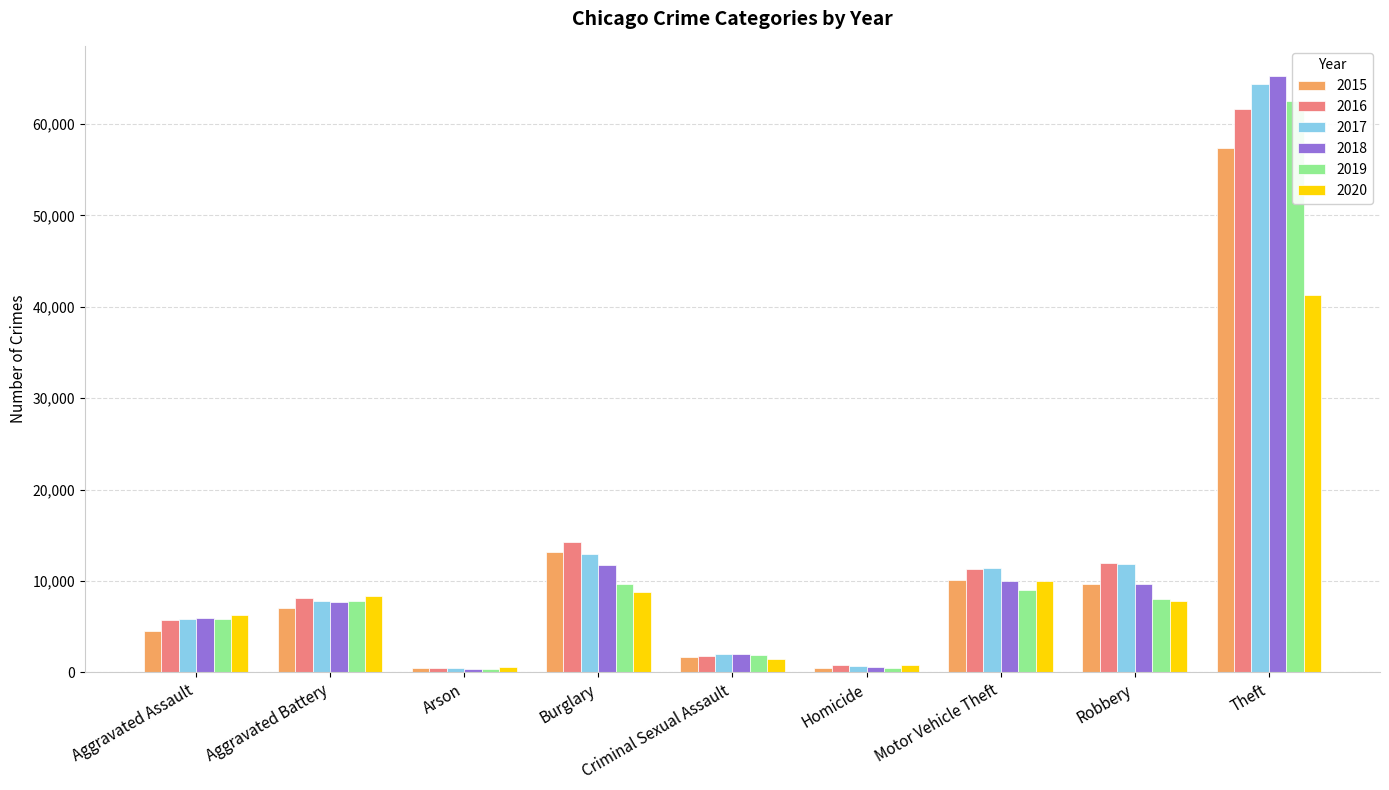

How many data points in 2020 are less than 7855?

4